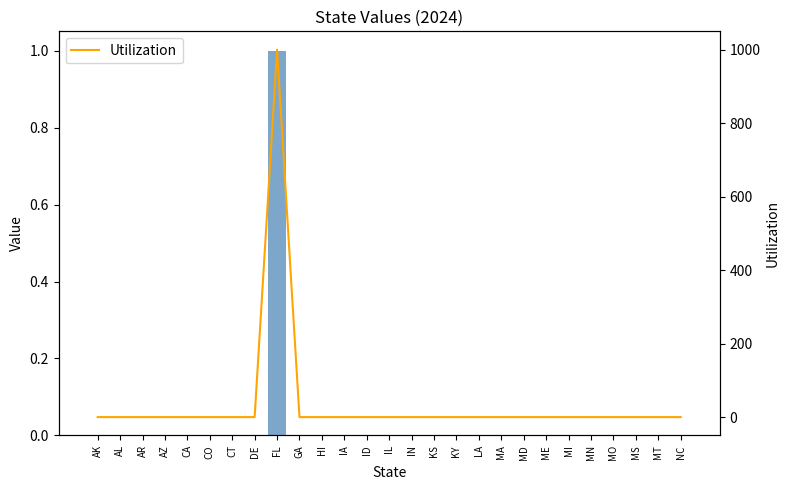

Which category has the highest value across all series?

FL